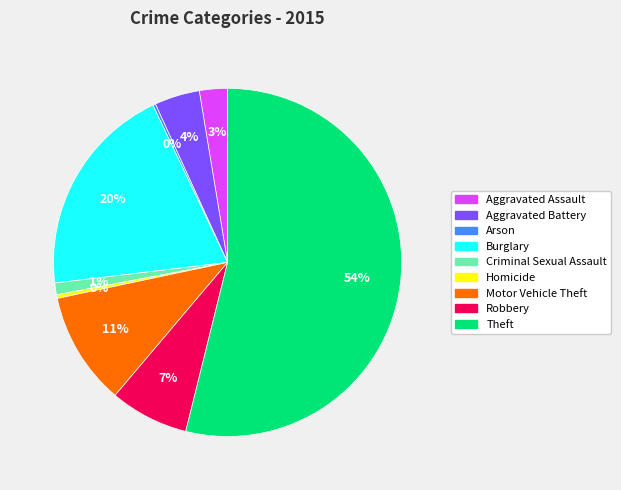

Does Theft account for over 50% of the chart?

Yes